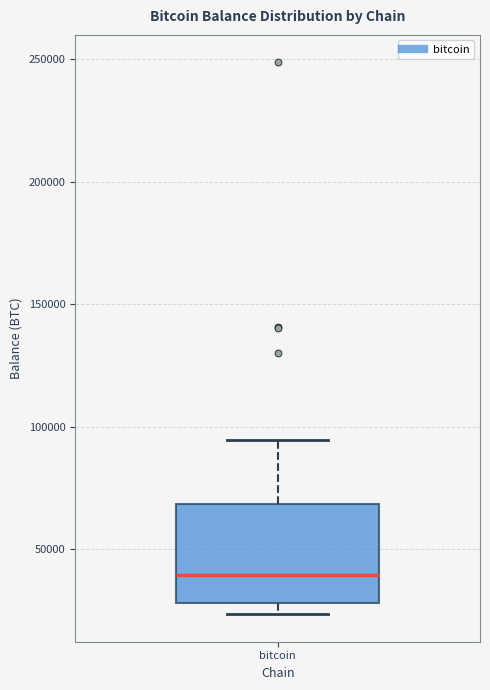

Transcribe this box plot: give where the median line is, the range the box spans, and where the two whiskers end, as read against the y-axis. The values are not printed on the chart, so give them approximately, as read against the axis.

median 40000, box 30000 to 70000, whiskers 25000 to 95000